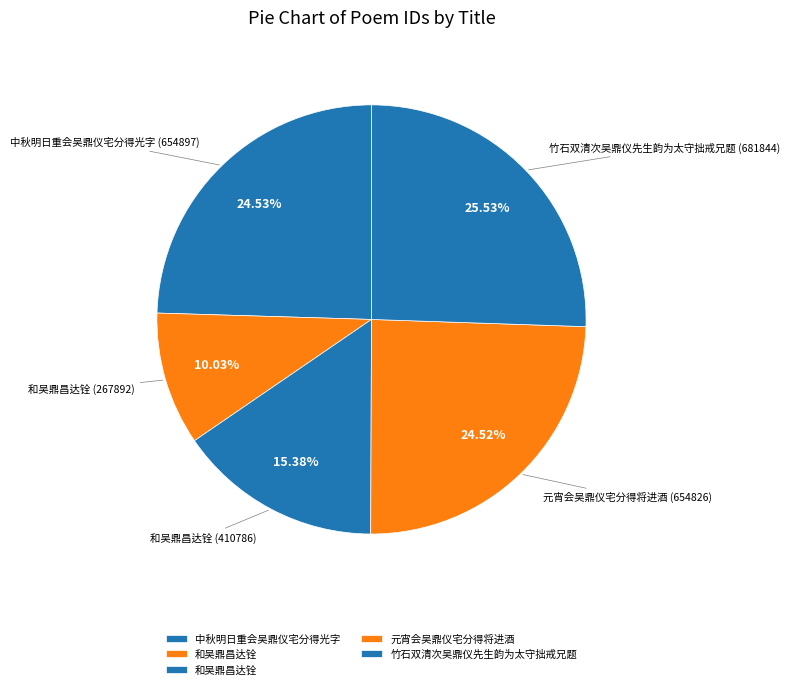

Which slice is the largest?

竹石双清次吴鼎仪先生韵为太守拙戒兄题